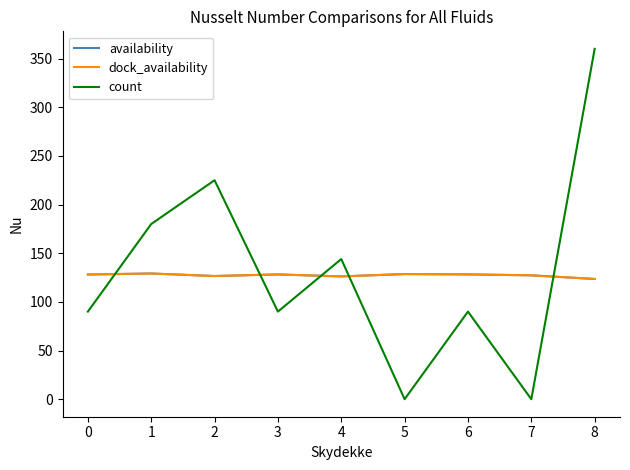

How many interior local peaks does the availability series have?

3